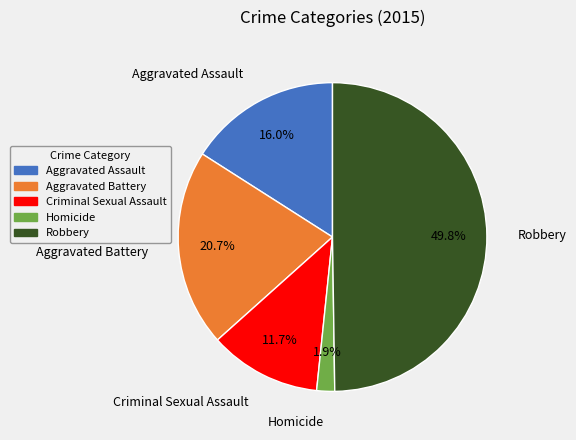

How many segments does this pie chart have?

5